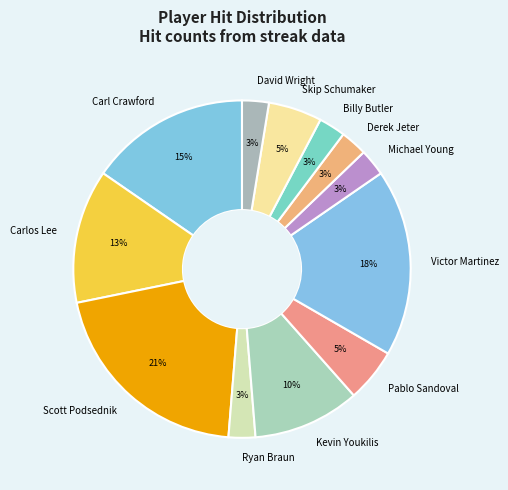

What is the largest slice in the pie chart?

Scott Podsednik